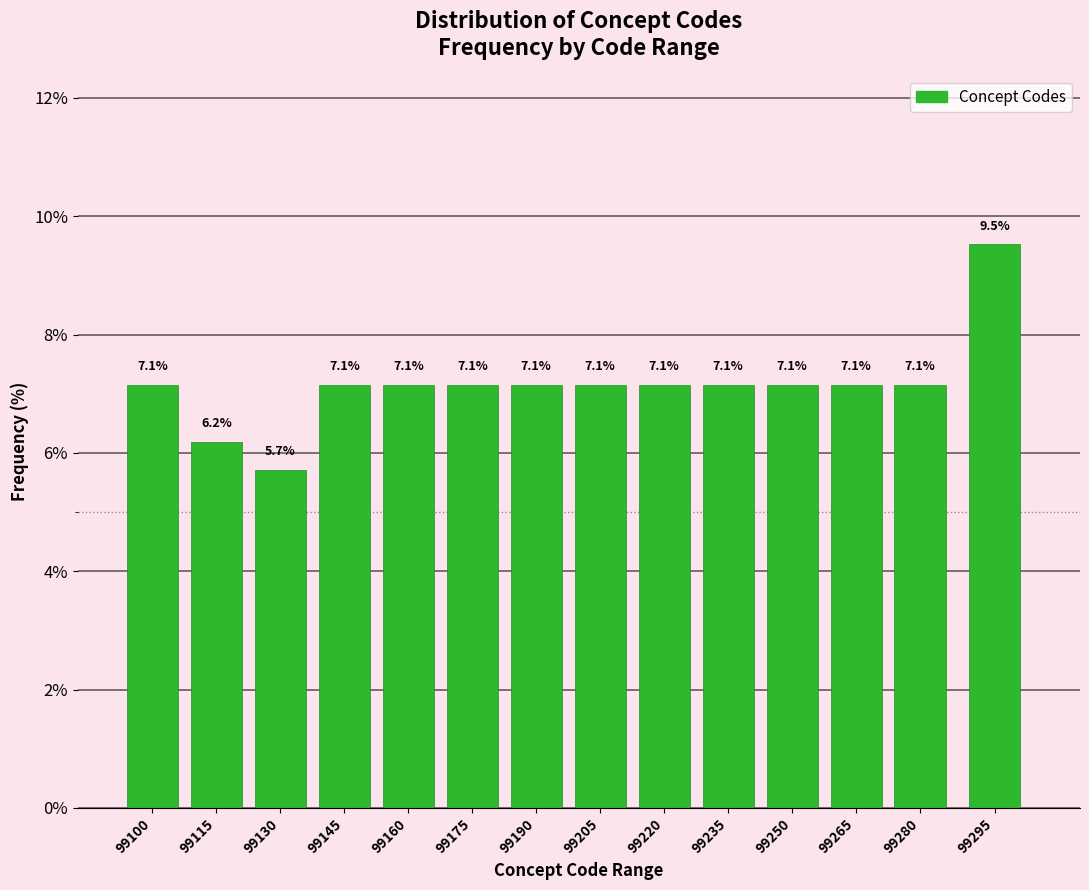

Reading left to right, transcribe all the data shown in this chart.

7.1	6.2	5.7	7.1	7.1	7.1	7.1	7.1	7.1	7.1	7.1	7.1	7.1	9.5